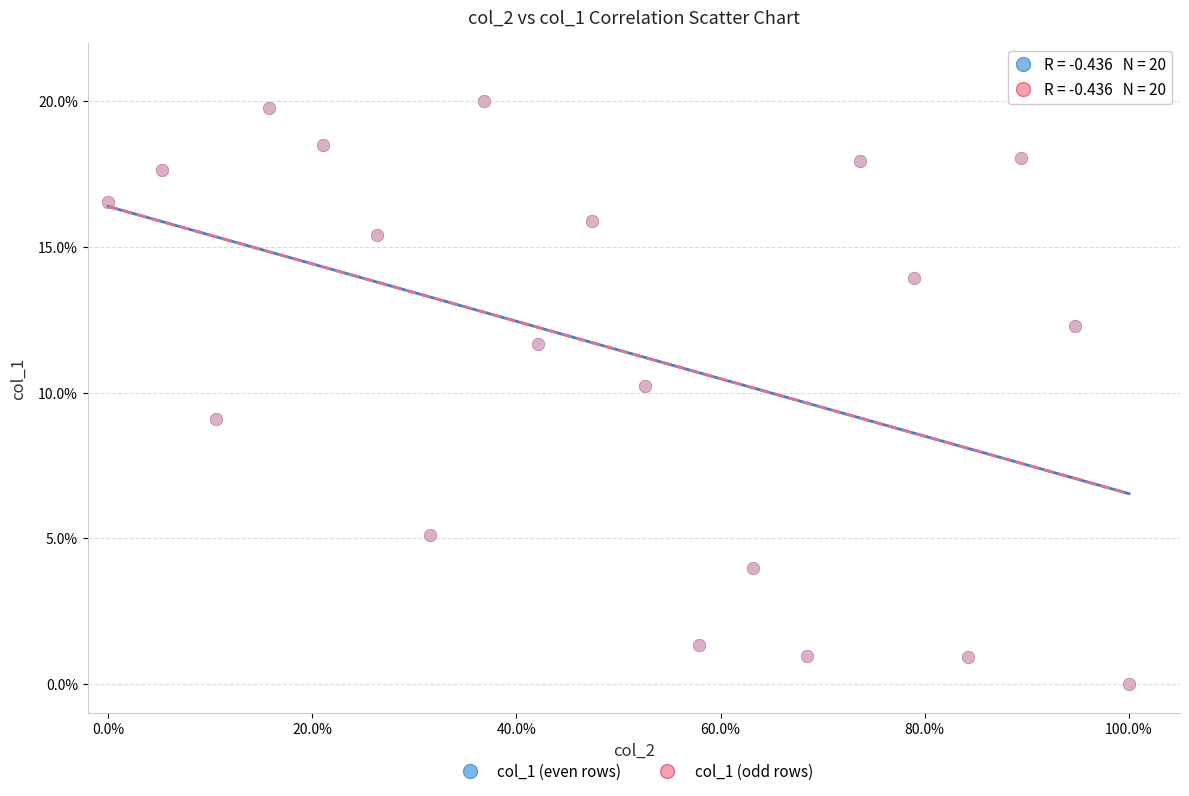

What are all the series names shown in the legend?

col_1 (even rows), col_1 (odd rows)